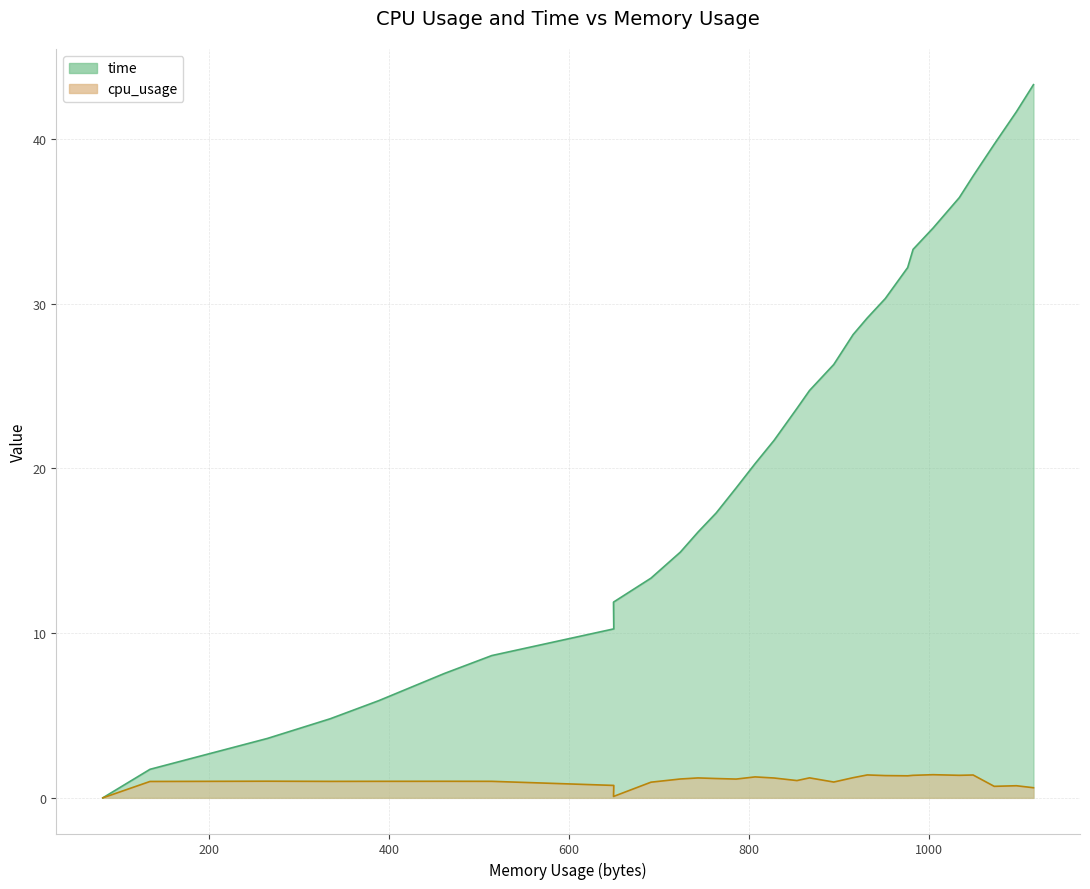

The cpu_usage series shows 0.6 at 11. True or false?

False